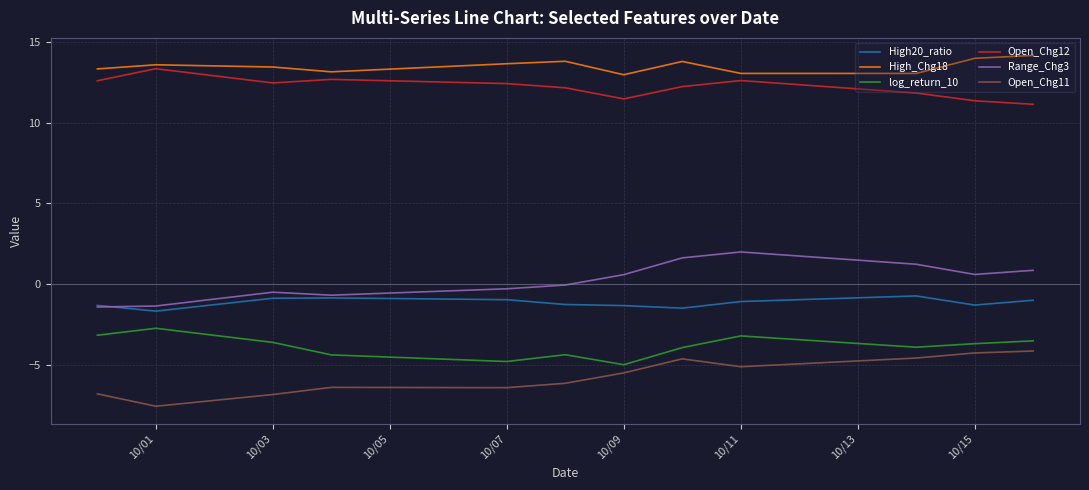

True or false: Range_Chg3 has more than 0 points higher than both neighbors.

True